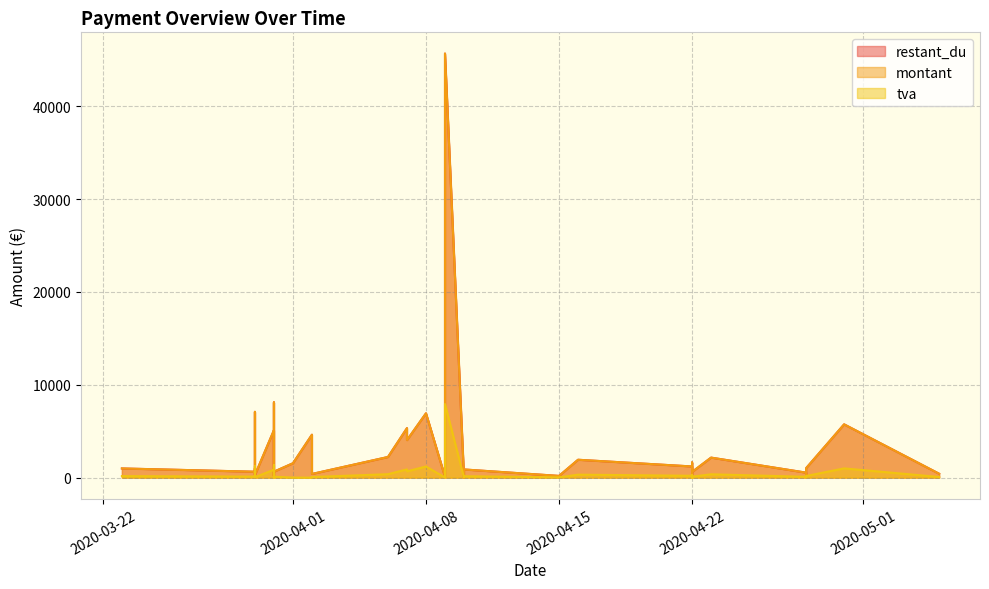

Does the chart have visible grid lines?

Yes